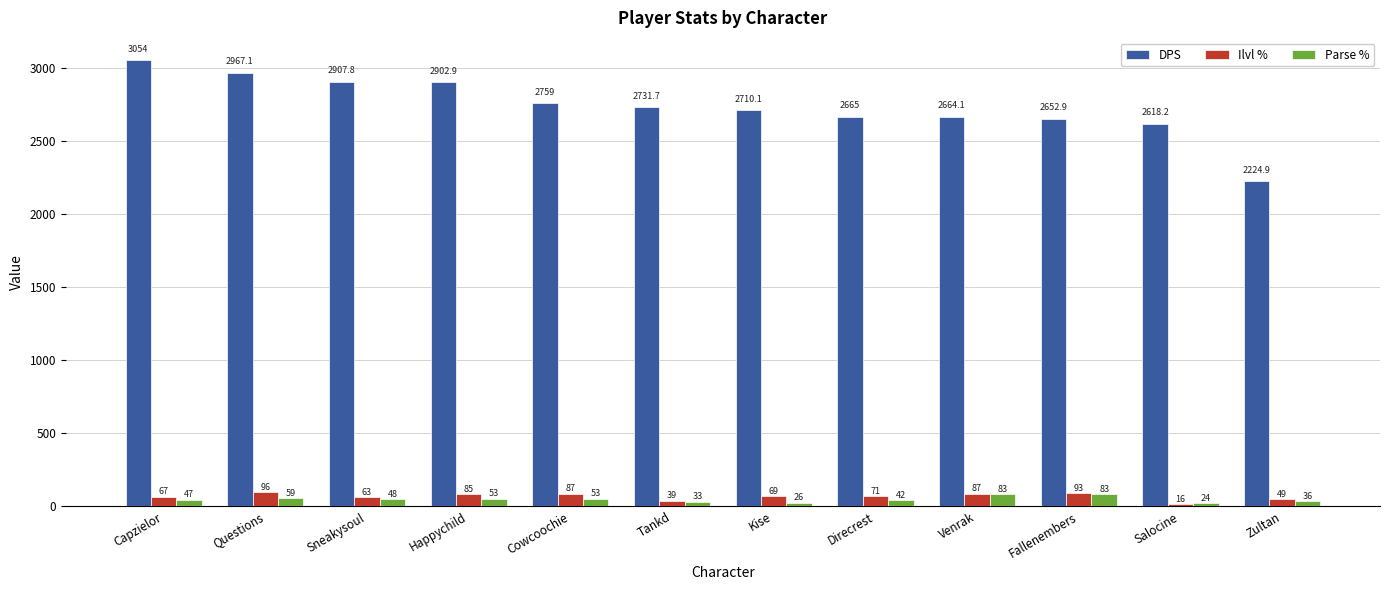

How many groups of bars are there?

12